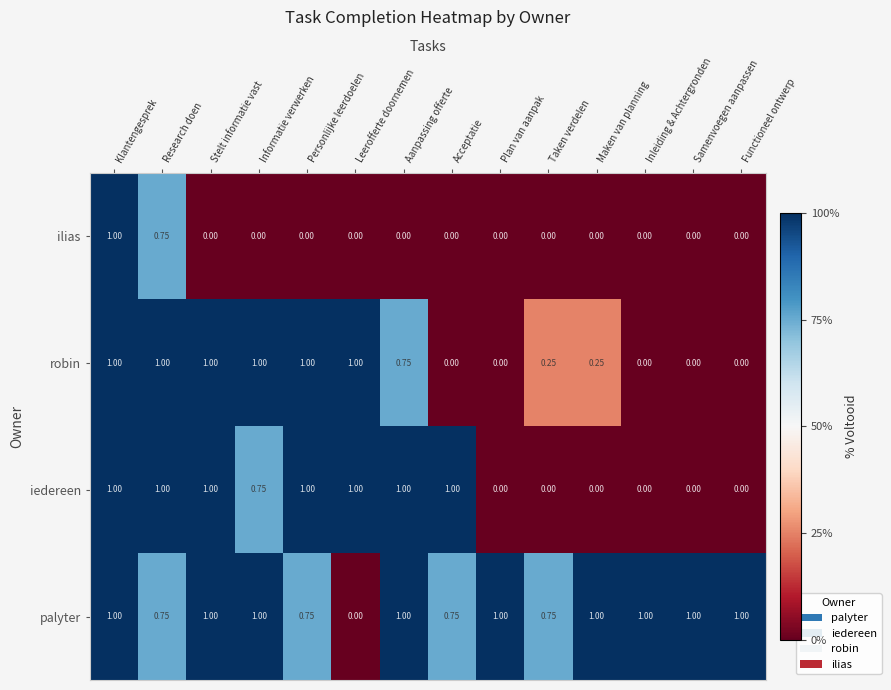

Is the value of robin at Personlijke leerdoelen greater than the value of iedereen at Plan van aanpak?

Yes